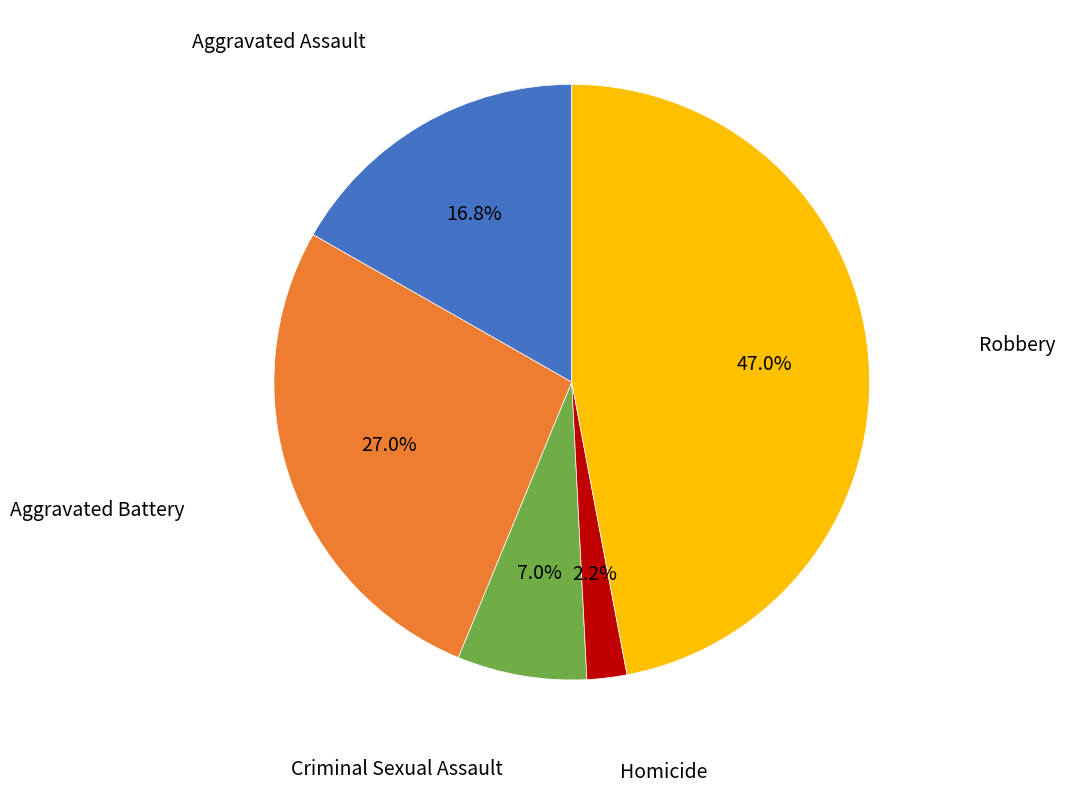

Is there a majority slice in this chart?

No